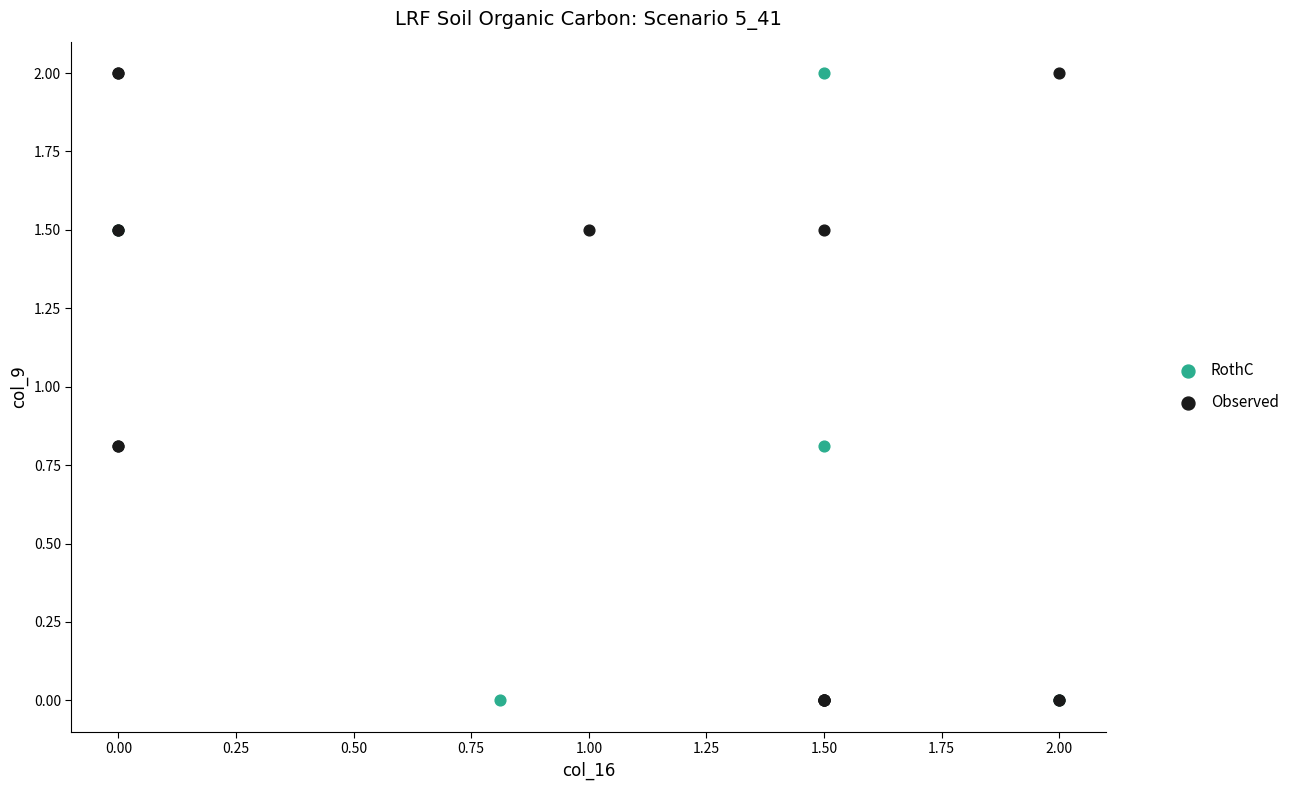

What are all the series names shown in the legend?

RothC, Observed